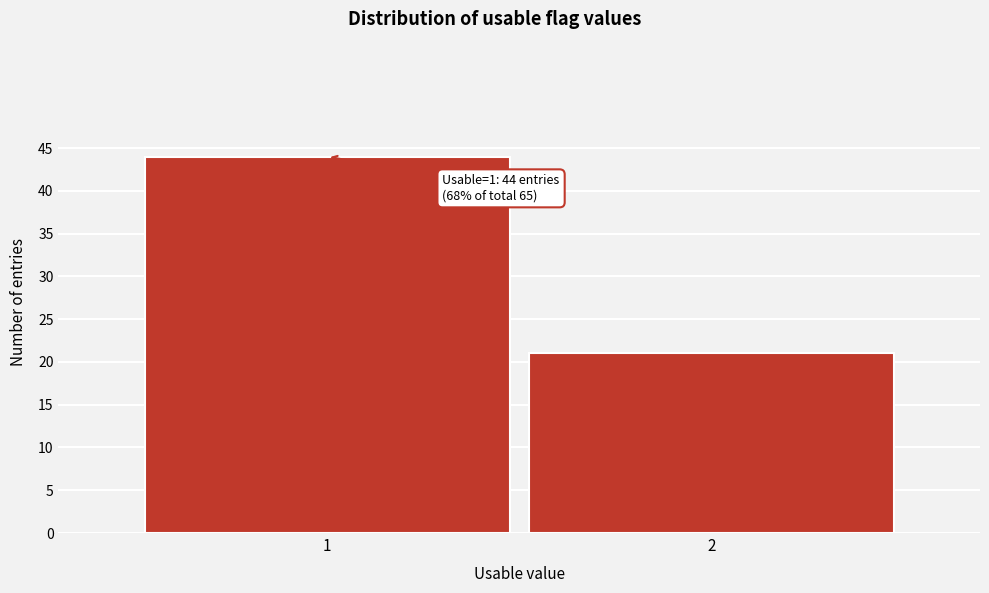

Reading left to right, list all the values displayed in this chart.

1=44	2=21